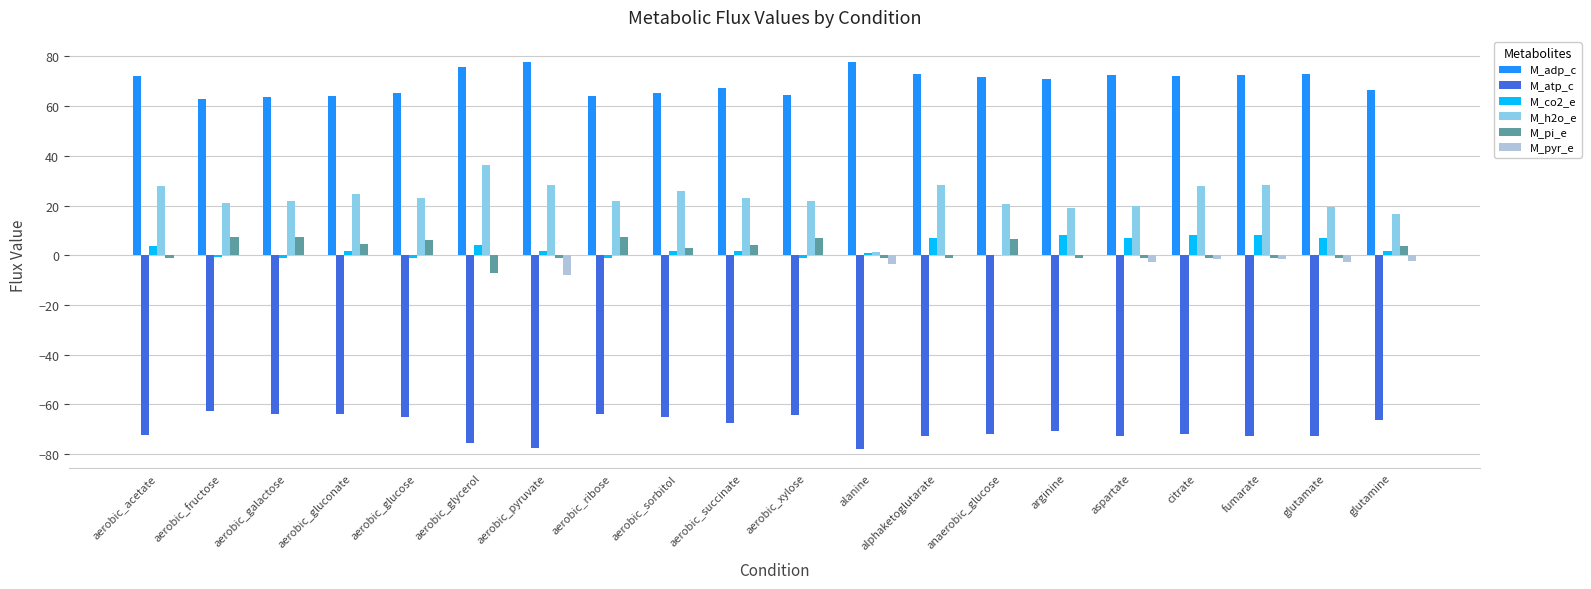

The M_adp_c series shows 64.4 at aerobic_xylose. True or false?

True